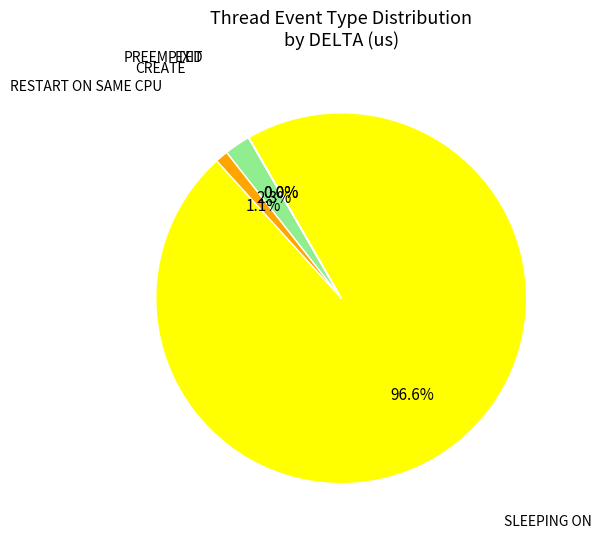

Is there a majority slice in this chart?

Yes